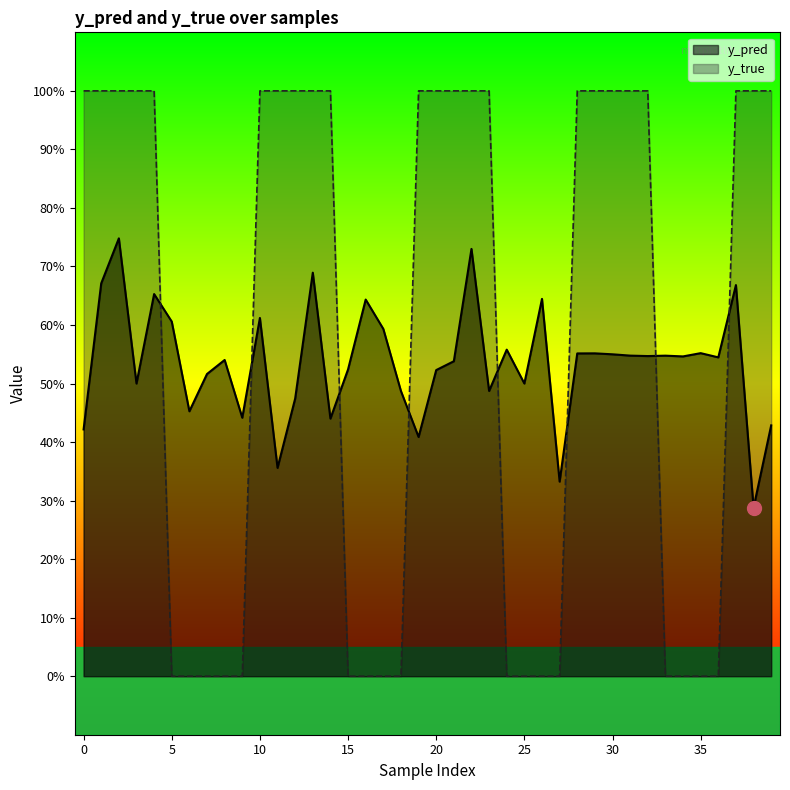

What is the average value of the y_pred series?

0.5